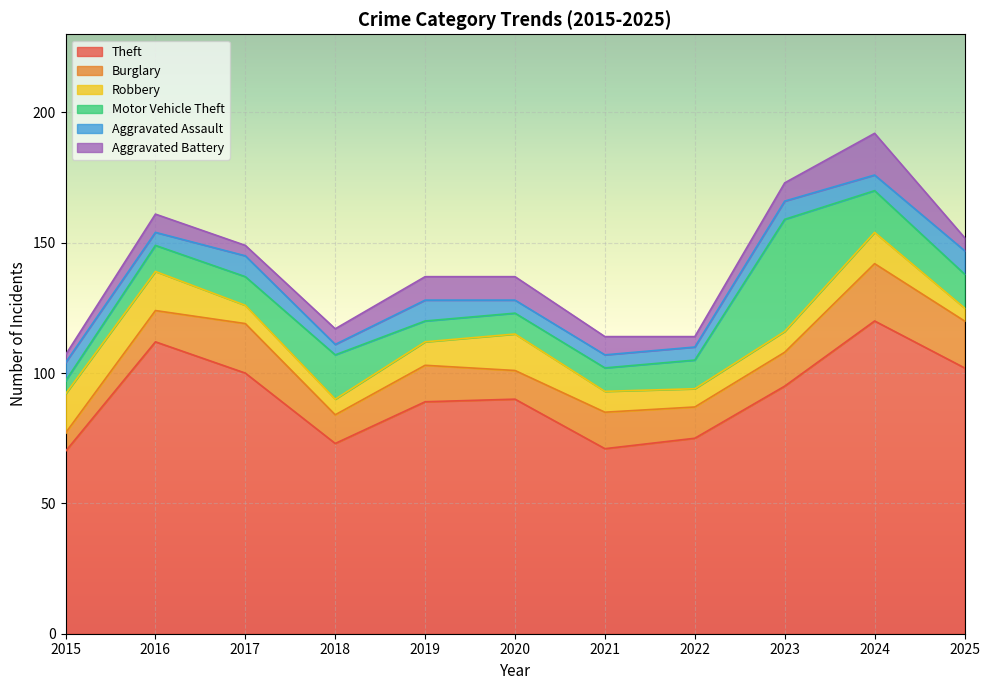

How many data points in Theft are less than 90?

5